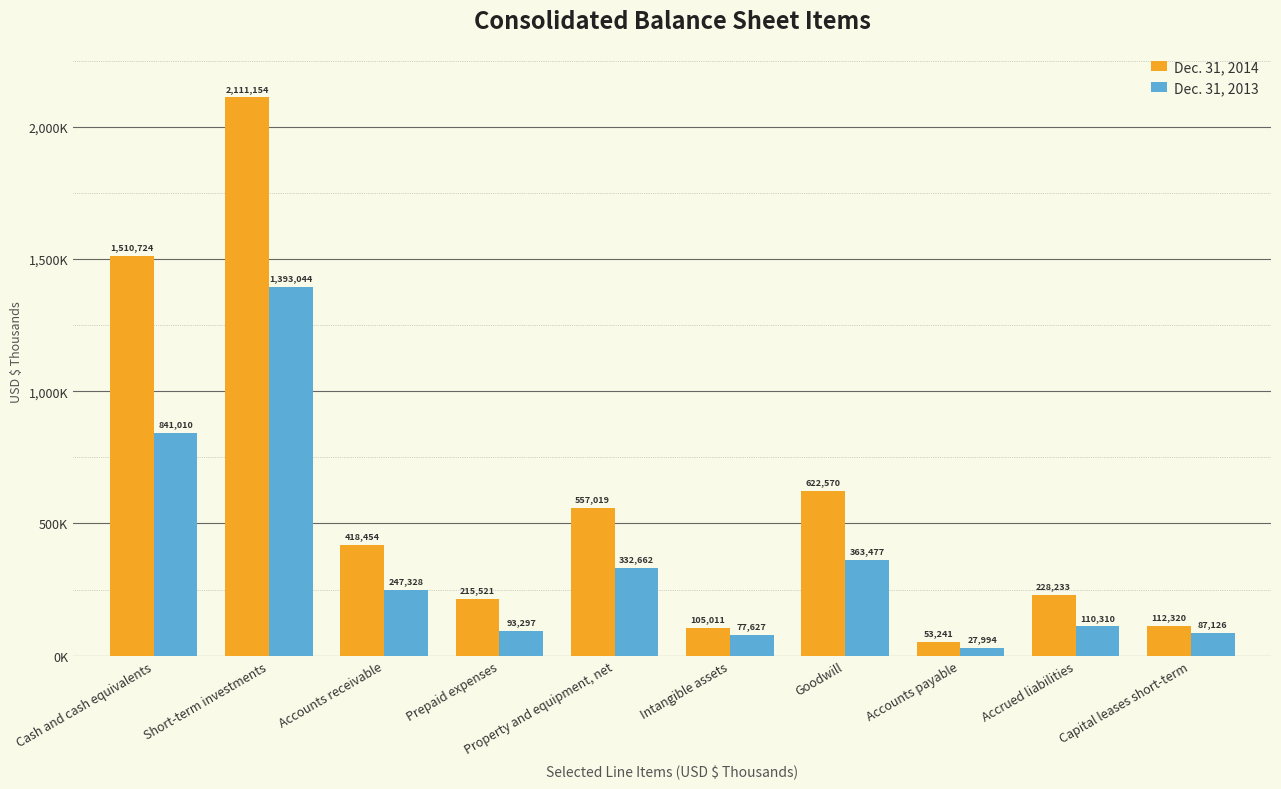

What are all the series names shown in the legend?

Dec. 31, 2014, Dec. 31, 2013